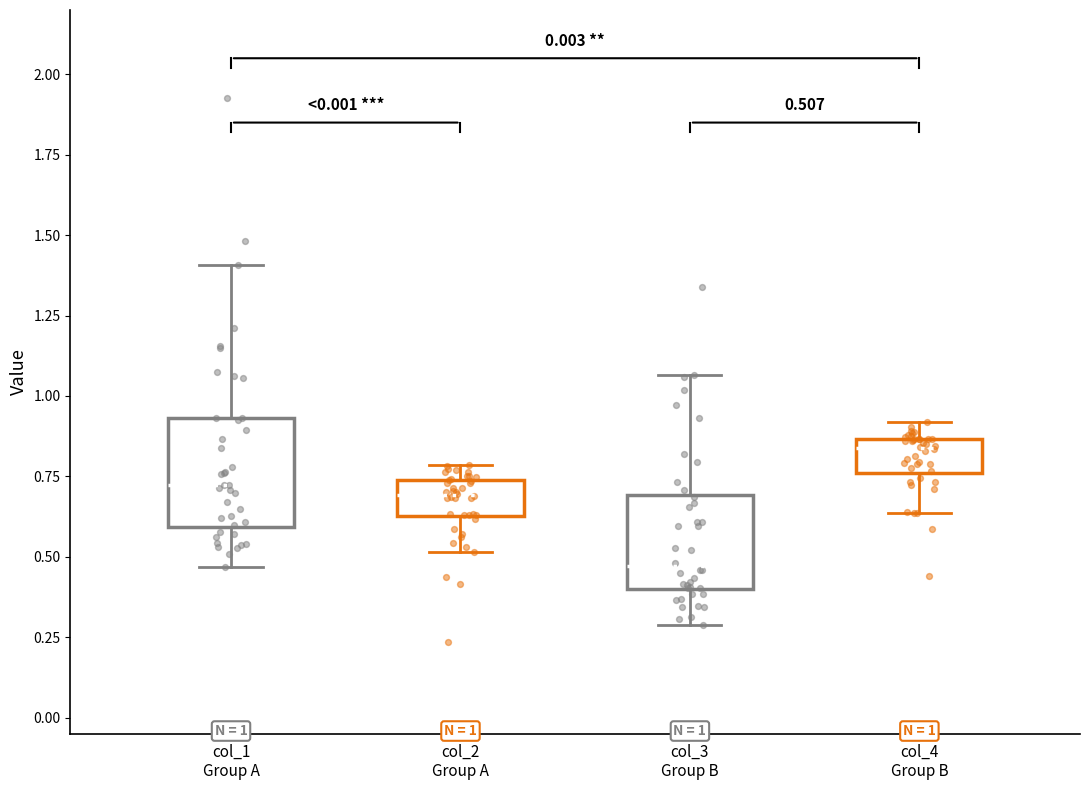

Which box's median line is the lowest?

col_3 Group B